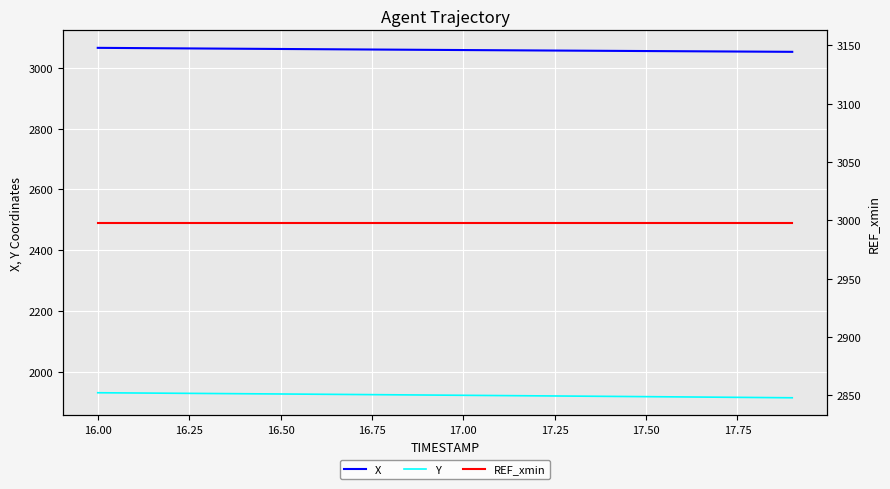

How many series are shown in this chart?

3